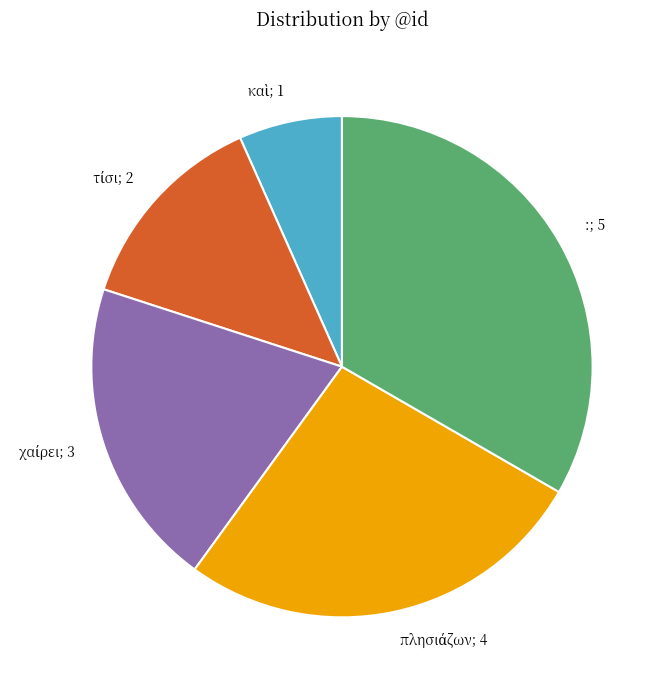

How many slices are in this pie chart?

5